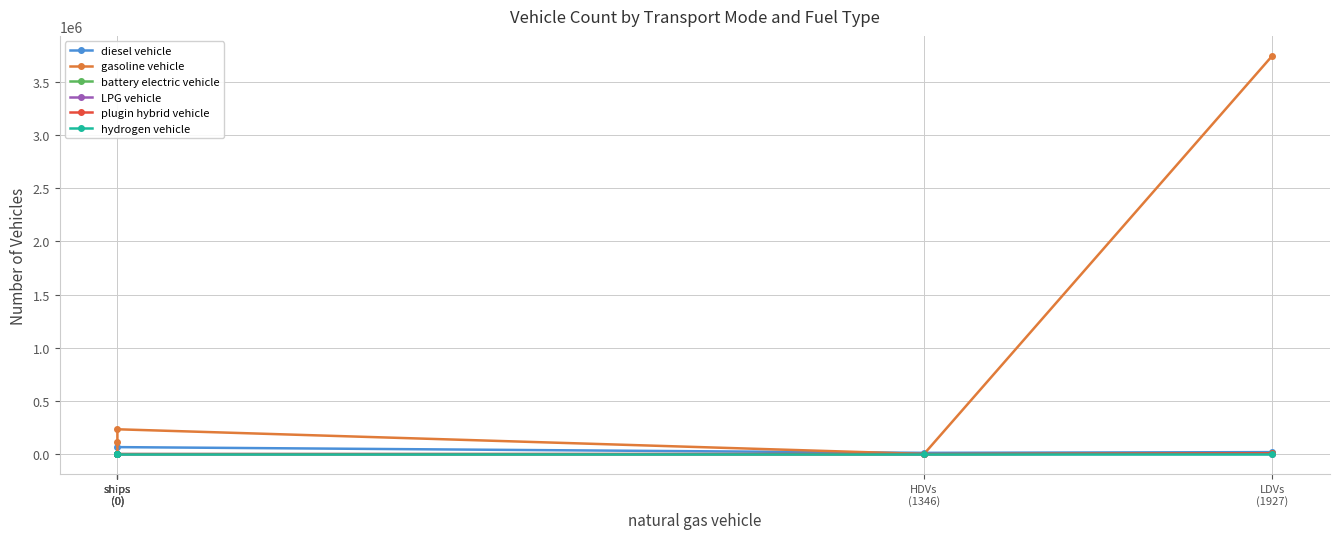

Which has a higher value, ships
(0) or LDVs
(1927)?

LDVs
(1927)